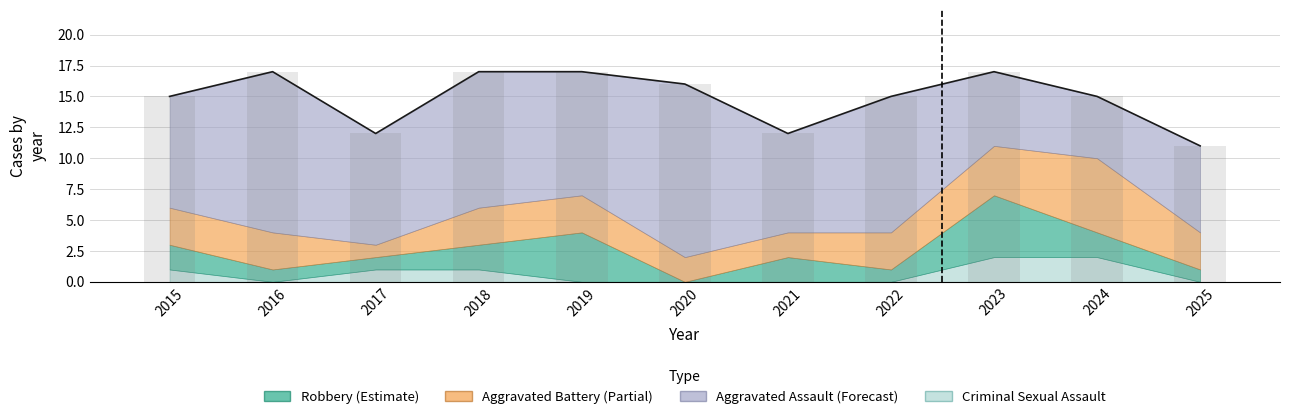

What is the sum of all values?

164